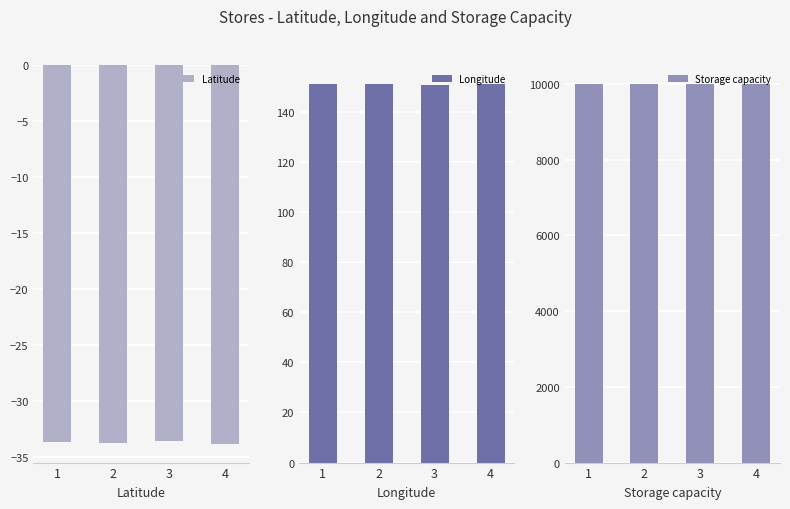

Rank the series at 4 from highest to lowest value.

Storage capacity, Longitude, Latitude